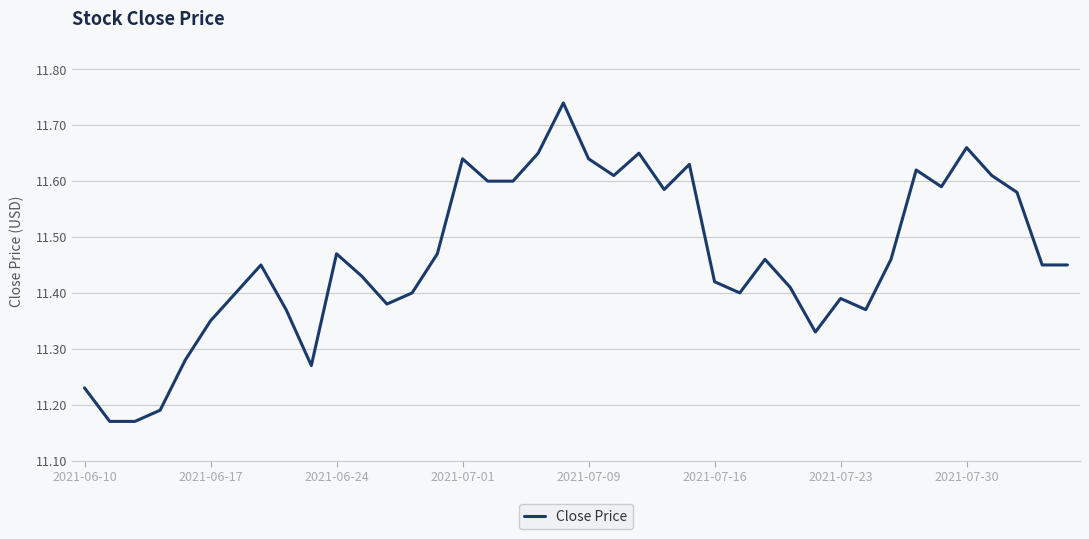

True or false: the data has more than 2 interior local peaks.

True